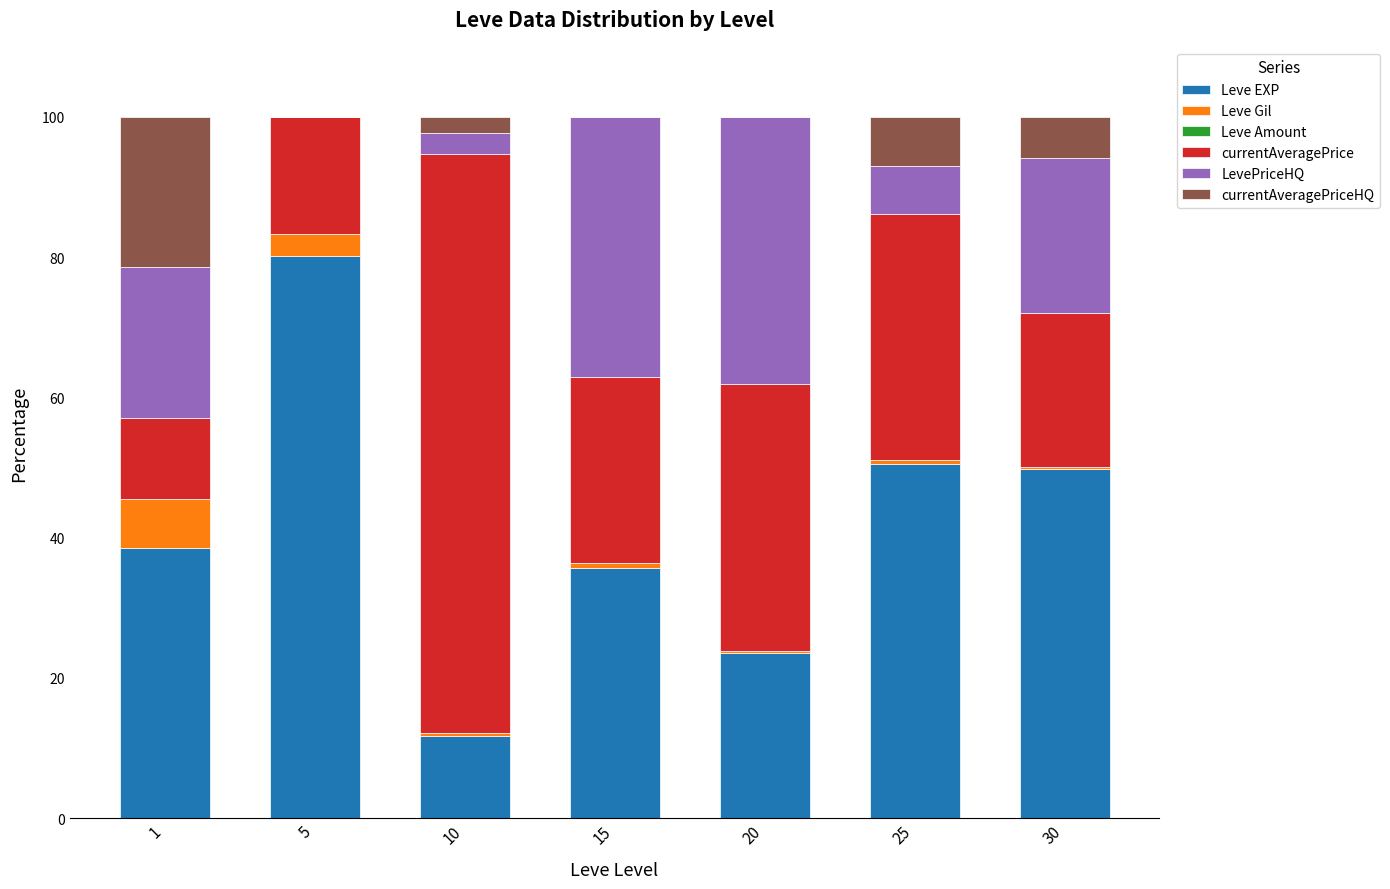

Count the number of categories in the chart.

7